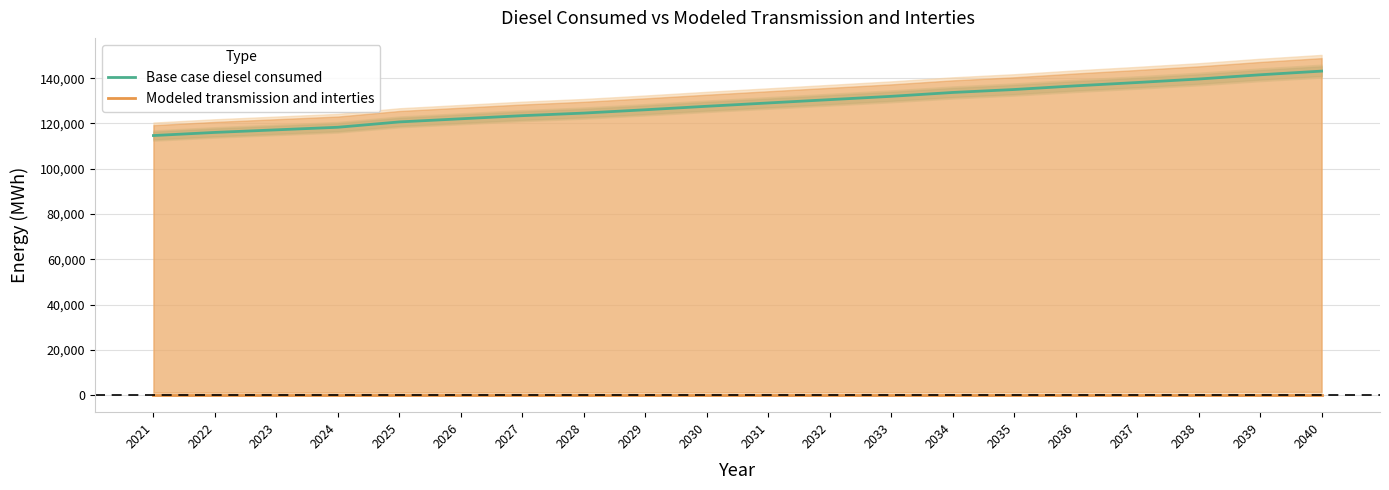

Reading right to left, list all the values displayed in this chart.

Base case diesel consumed: 143138.7	141512.1	139641.6	138096.3	136632.4	135005.8	133704.6	131996.7	130532.7	129068.8	127604.9	126059.7	124595.7	123457.1	122074.5	120691.9	118333.4	117194.8	116056.2	114673.6
Modeled transmission and interties: 0.0	0.0	0.0	0.0	0.0	0.0	0.0	0.0	0.0	0.0	0.0	0.0	0.0	0.0	0.0	0.0	0.0	0.0	0.0	0.0